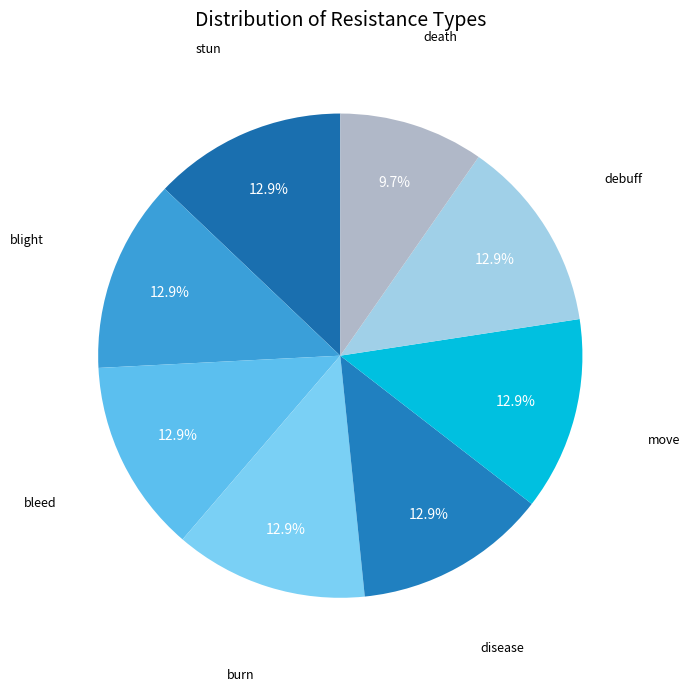

Count the number of slices in the pie.

8